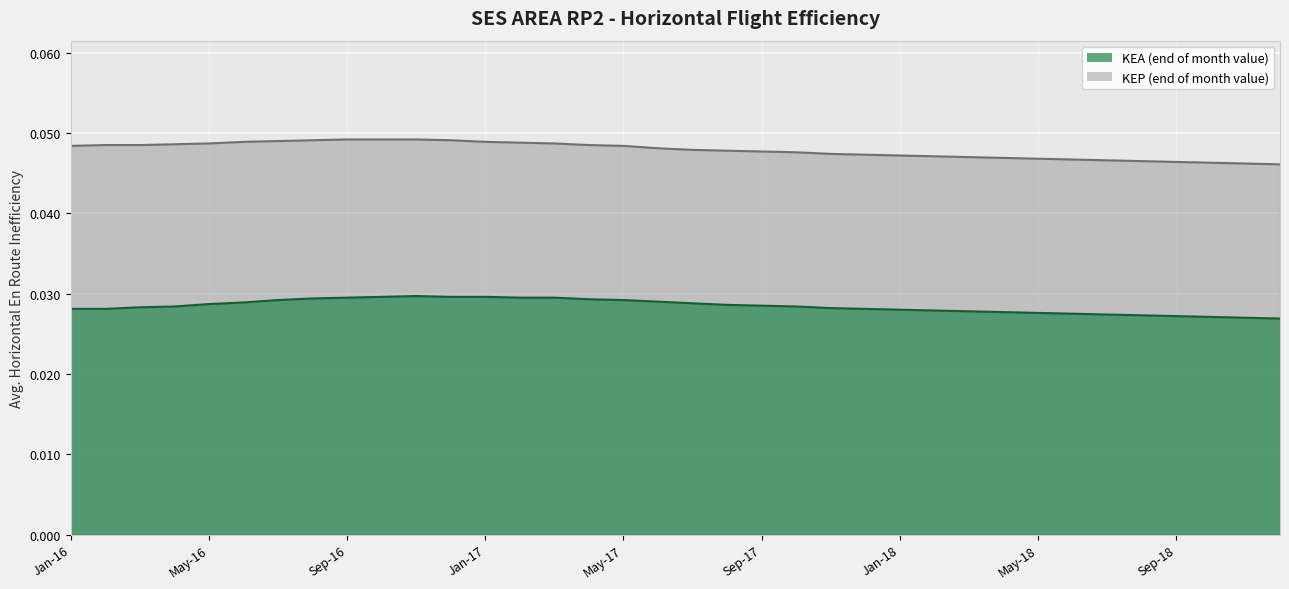

In KEA (end of month value), how many points are higher than both neighbors (excluding endpoints)?

1